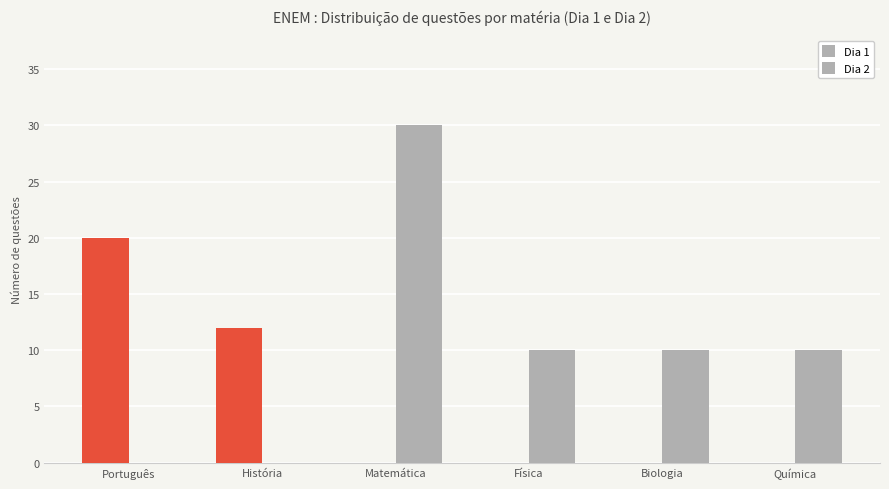

What is the average value of the Dia 1 series?

5